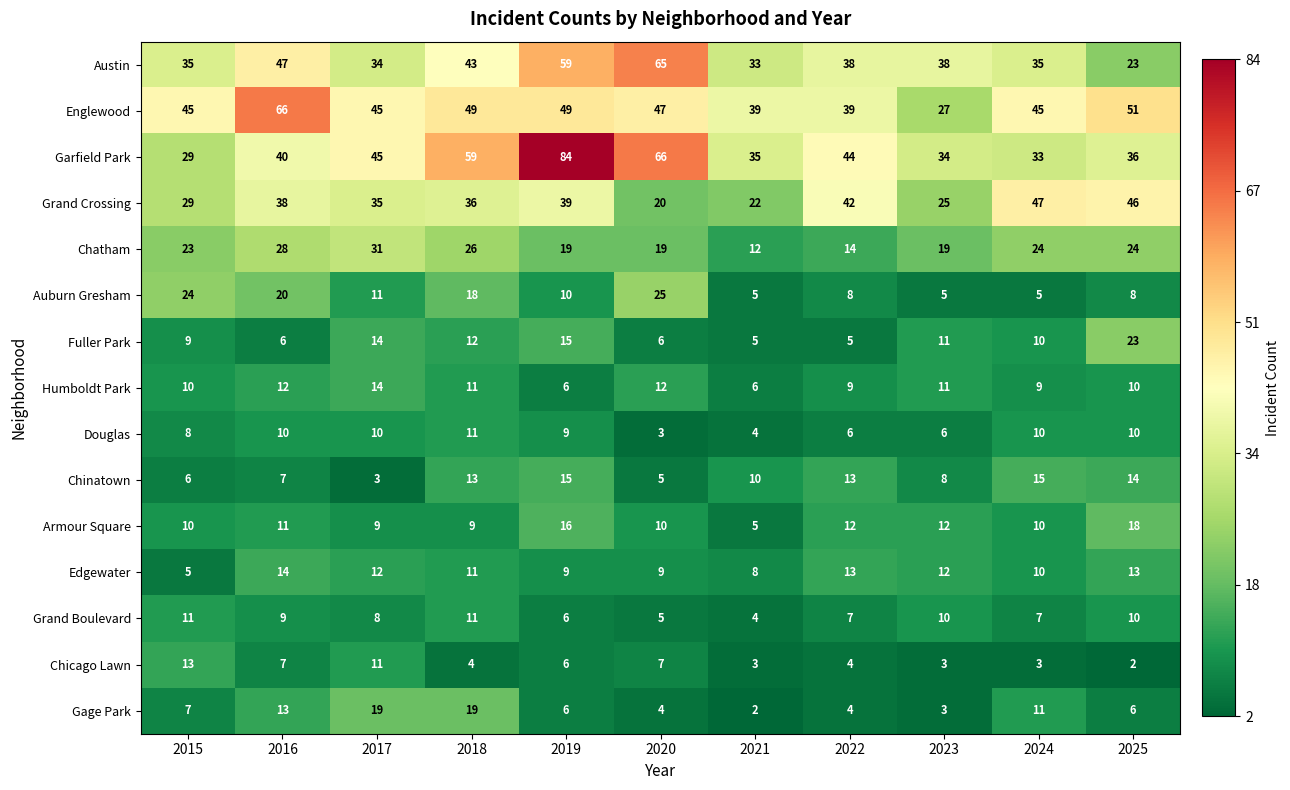

At which label does Austin first exceed 38?

2016